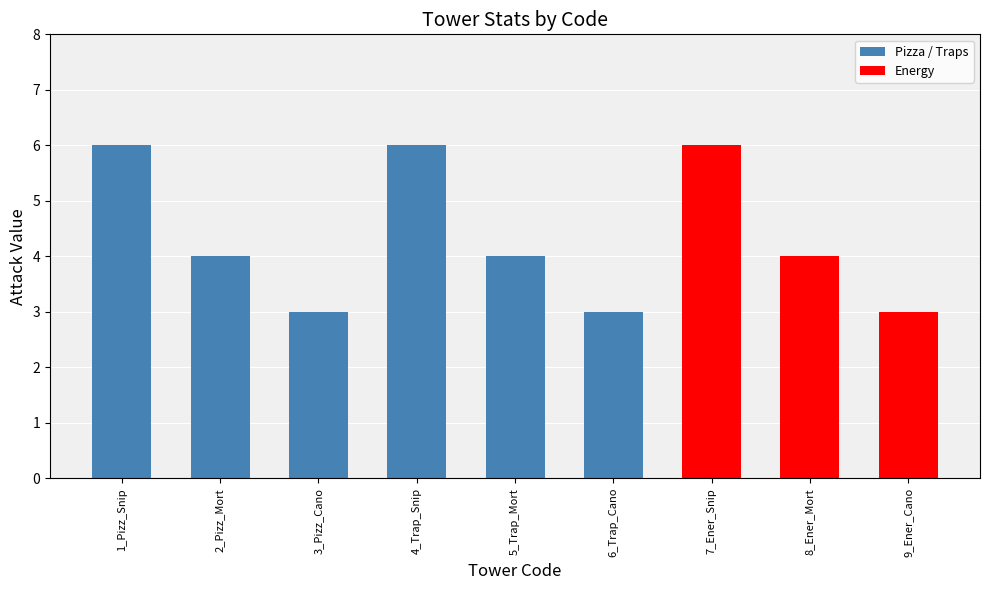

Count the values in the range 3 to 6.

9